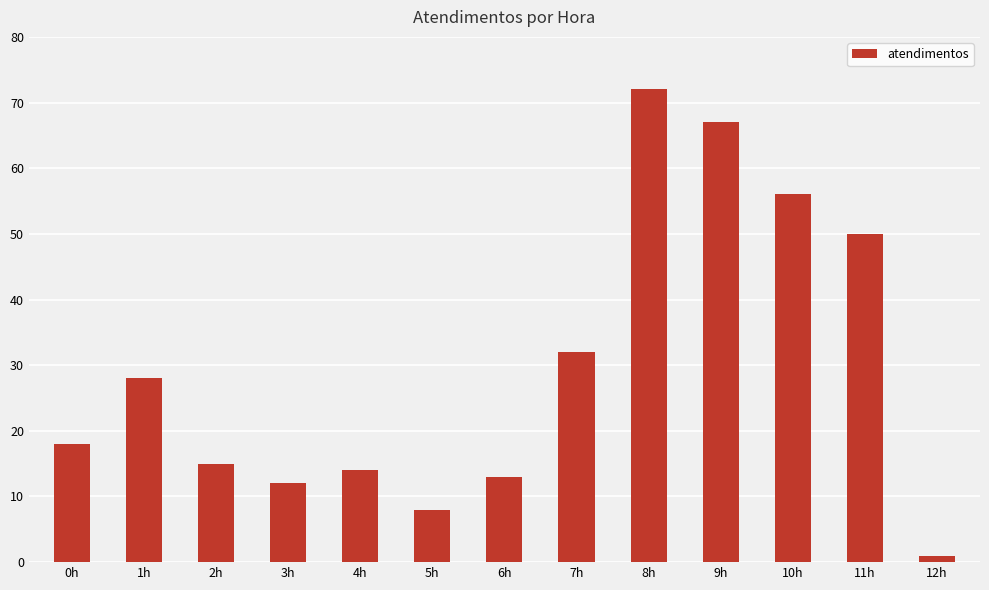

What is the value of the 1st bar from the left?

18